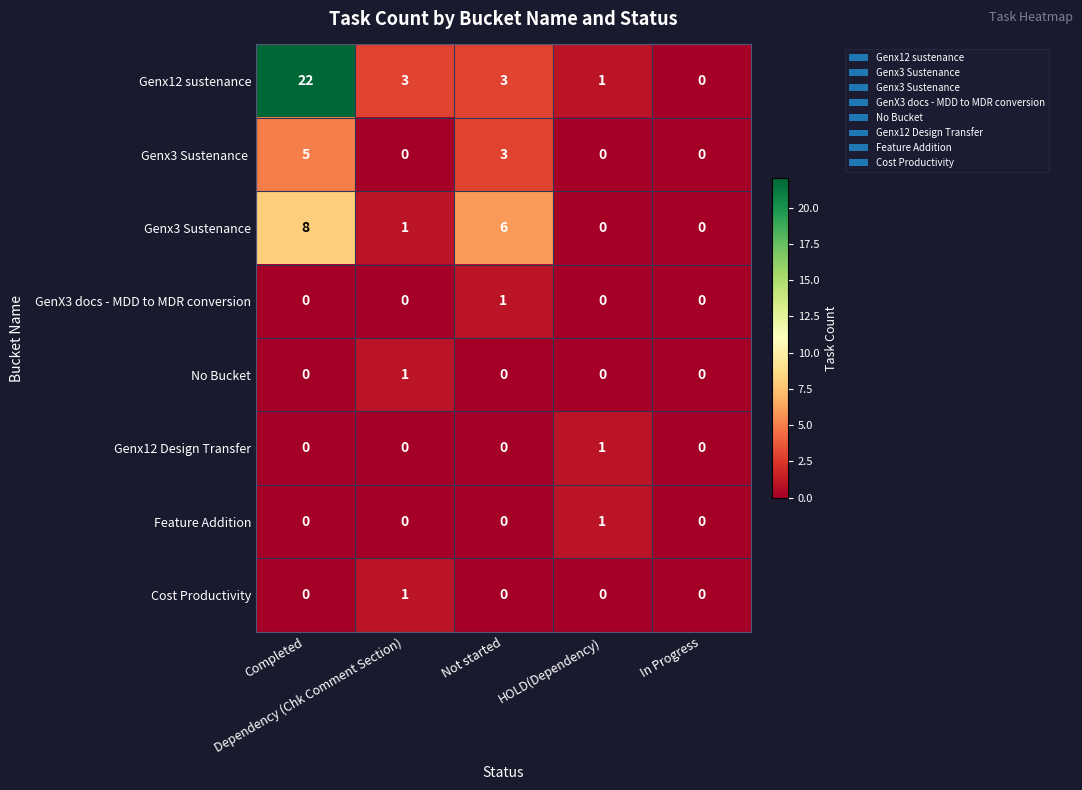

Which series has the largest total across all categories?

Genx12 sustenance